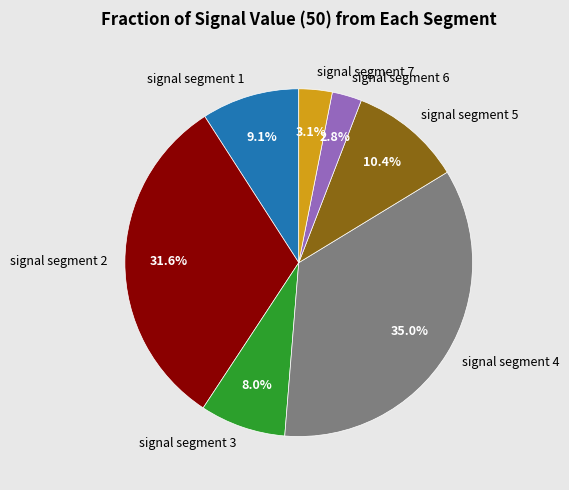

What portion of the pie excludes signal segment 1?

90.9%